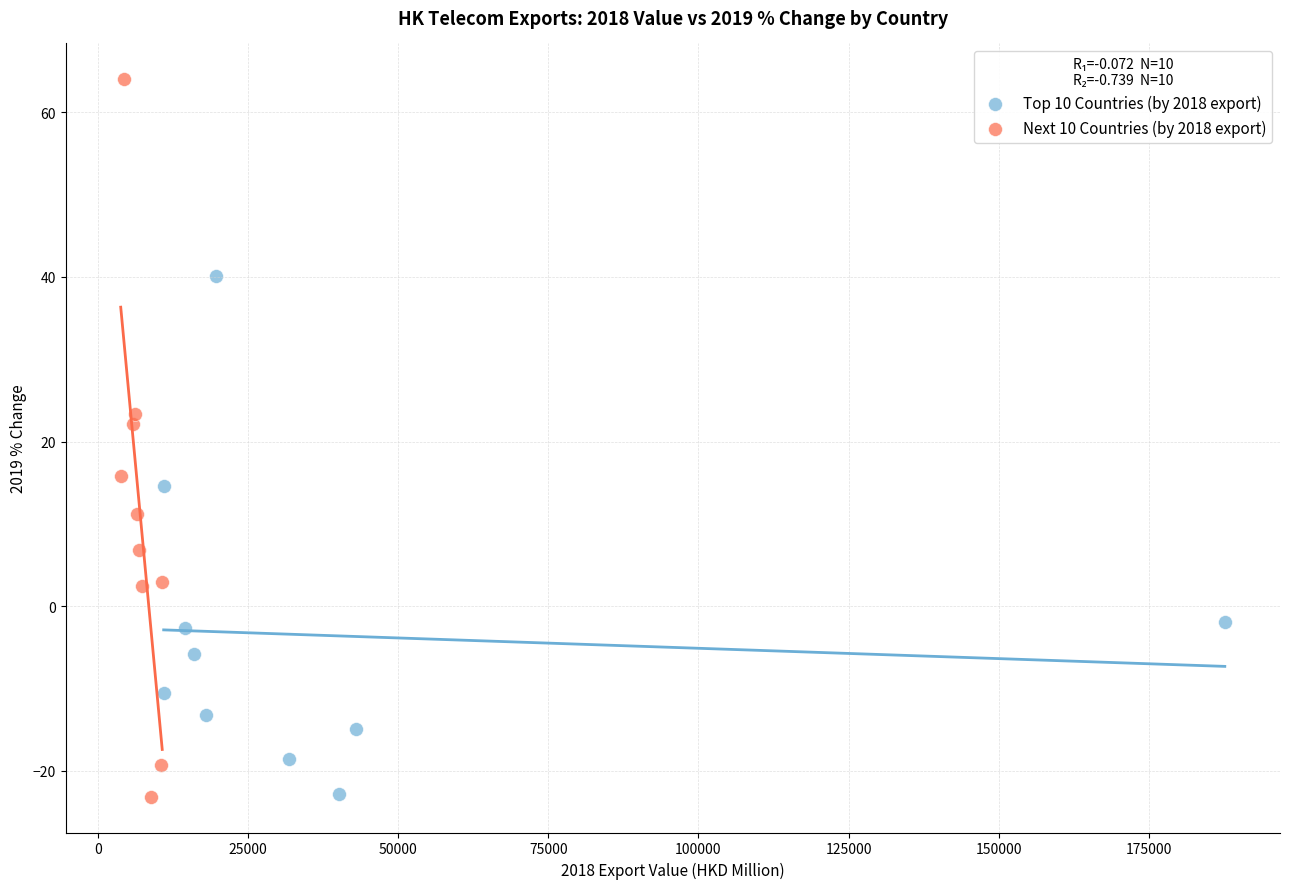

Which series reaches the maximum Y coordinate?

Next 10 Countries (by 2018 export)